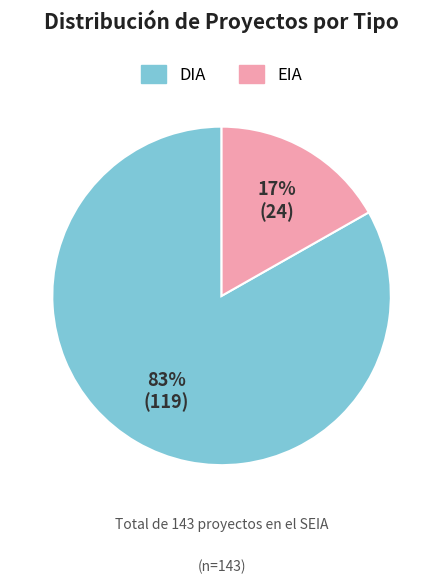

Is it true that EIA is 11% of the pie?

False